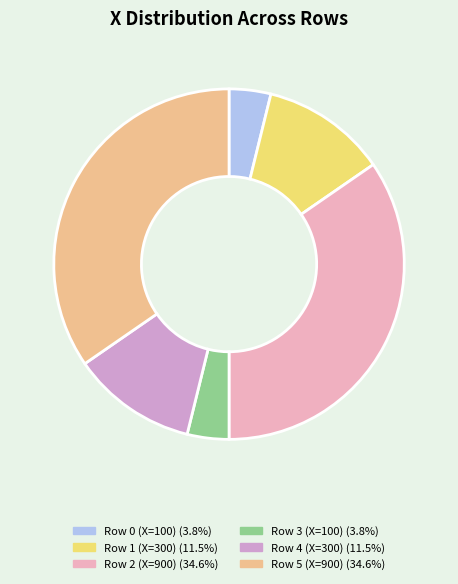

Does Row 5 (X=900) account for over 50% of the chart?

No